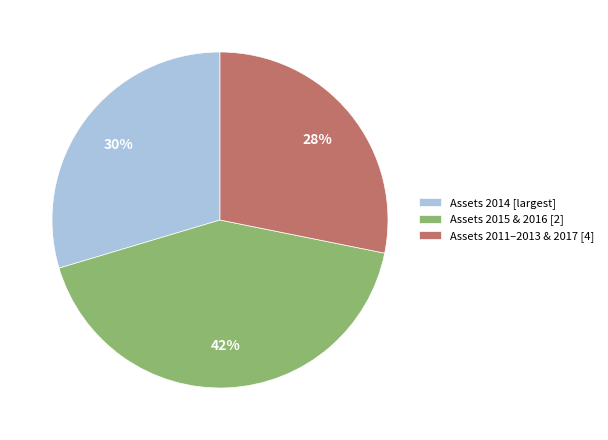

Between Assets 2014 [largest] and Assets 2011–2013 & 2017 [4], which is larger?

Assets 2014 [largest]